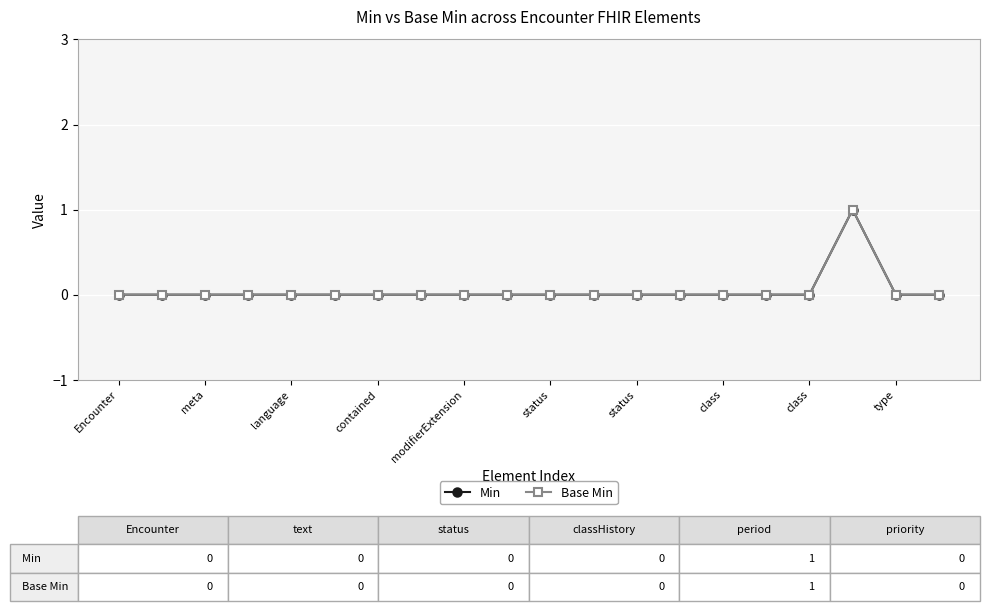

Which label corresponds to the smallest value in the chart?

Encounter